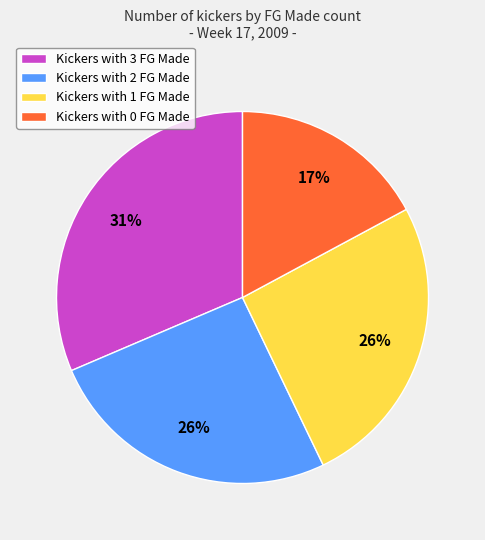

Does any single category account for the majority?

No